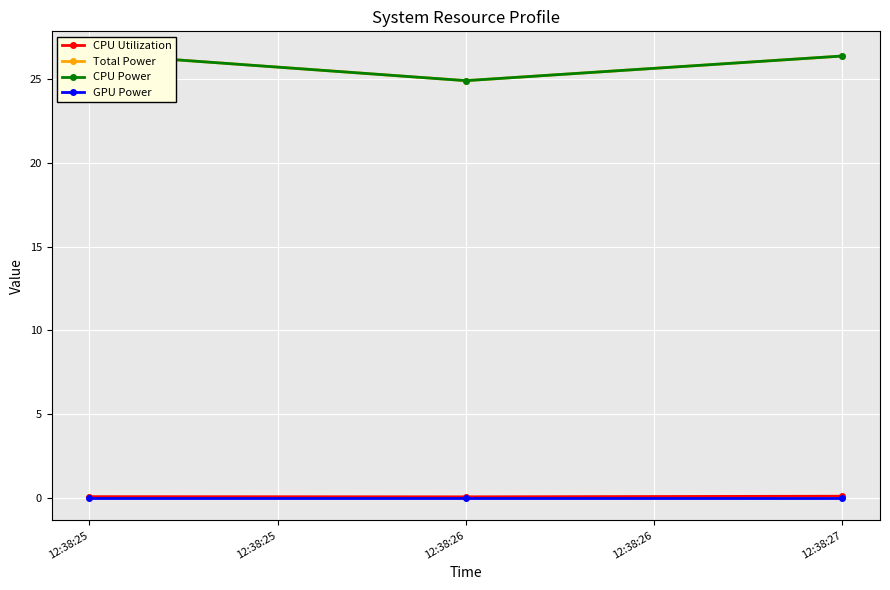

Reading left to right, transcribe all the data shown in this chart.

CPU Utilization: 0.1	0.1	0.1
Total Power: 26.5	24.9	26.4
CPU Power: 26.5	24.9	26.4
GPU Power: 0.0	0.0	0.0